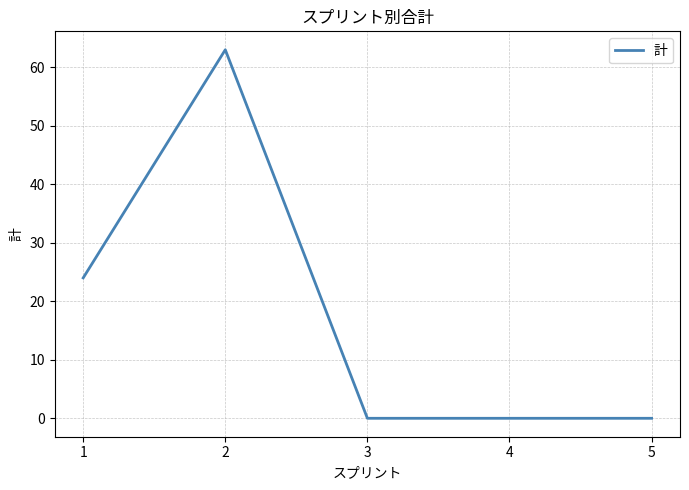

Reading left to right, extract all data points from this chart.

24	63	0	0	0